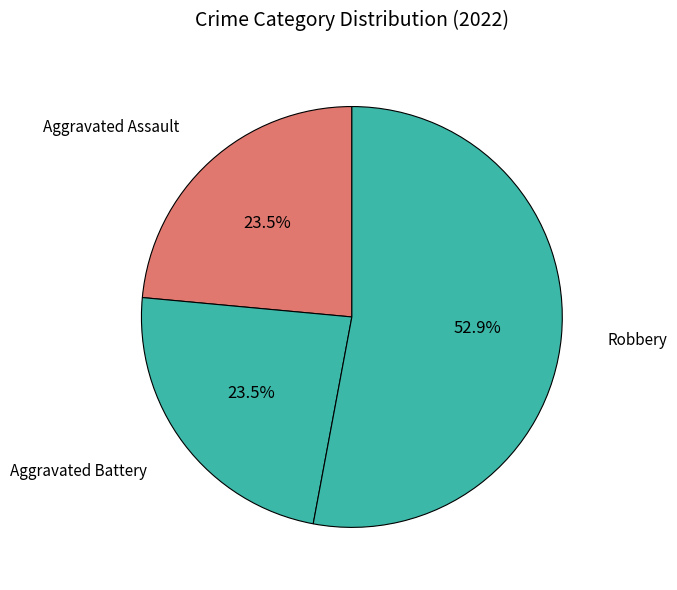

True or false: Robbery accounts for 43% of the total.

False